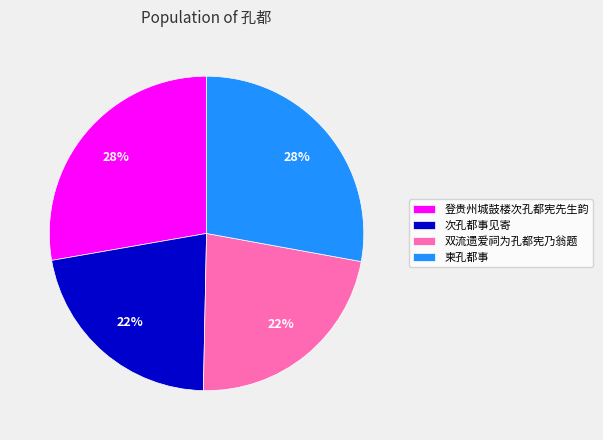

Is it true that 登贵州城鼓楼次孔都宪先生韵 is 28% of the pie?

True